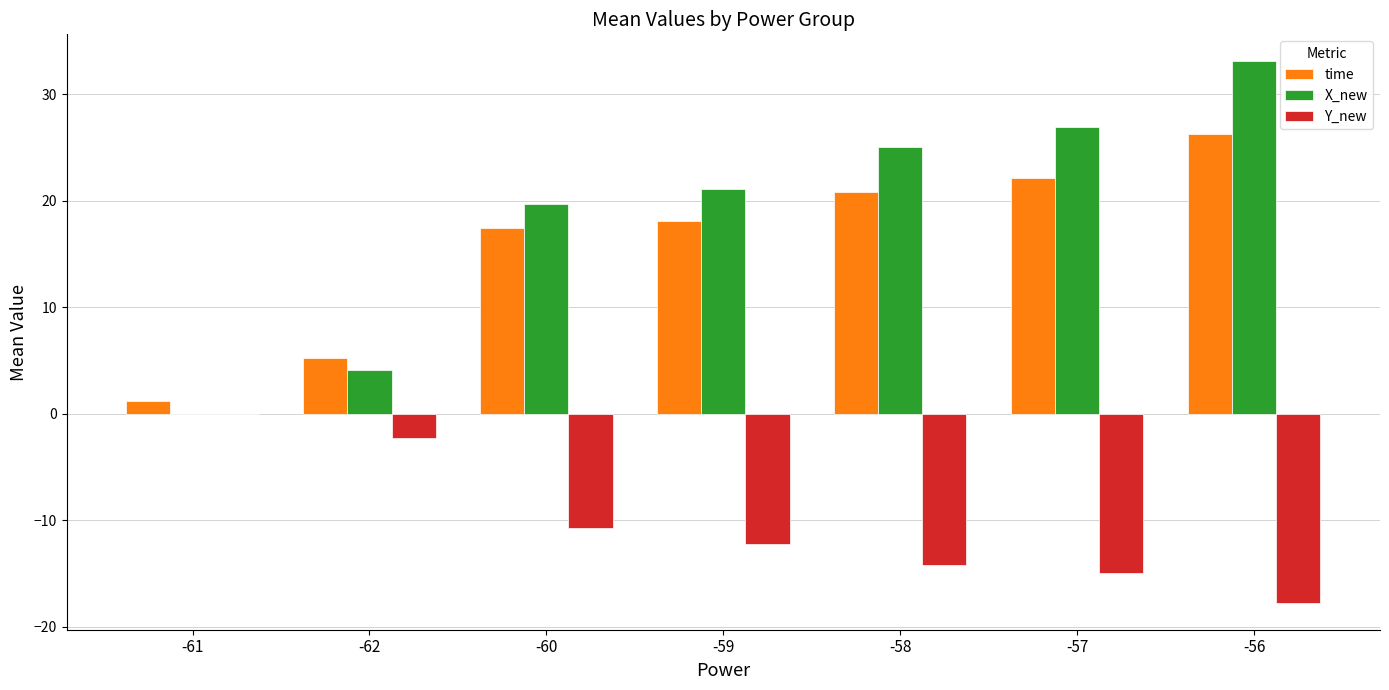

How many data points in time are above 18?

4